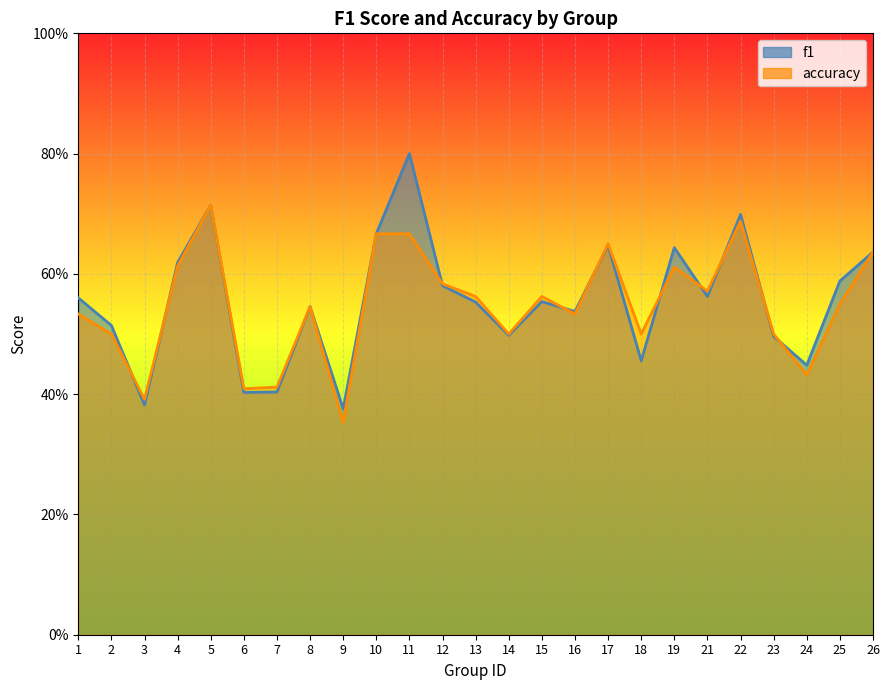

Is it true that accuracy equals 0.9 at 12?

False